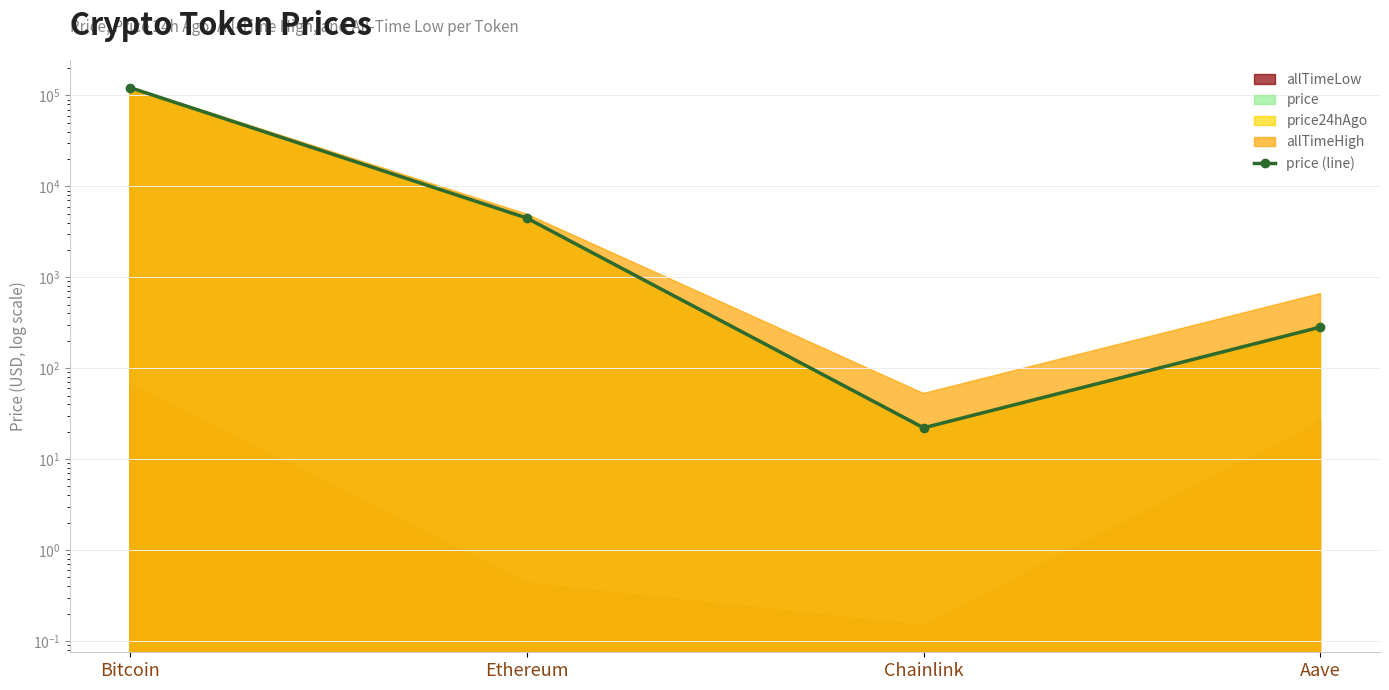

Which category has the lowest value across all series?

Chainlink